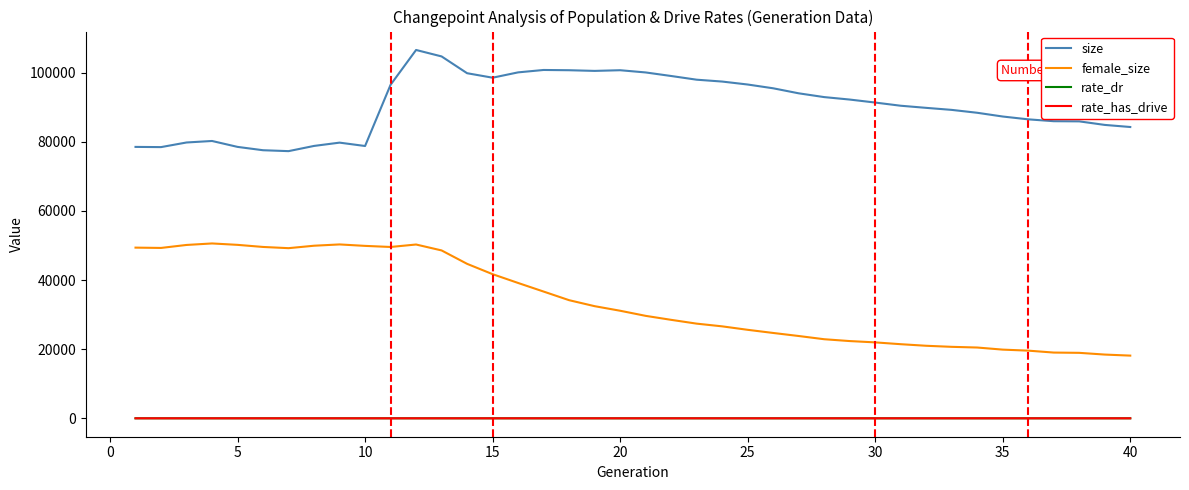

True or false: female_size and rate_has_drive intersect in this chart.

False